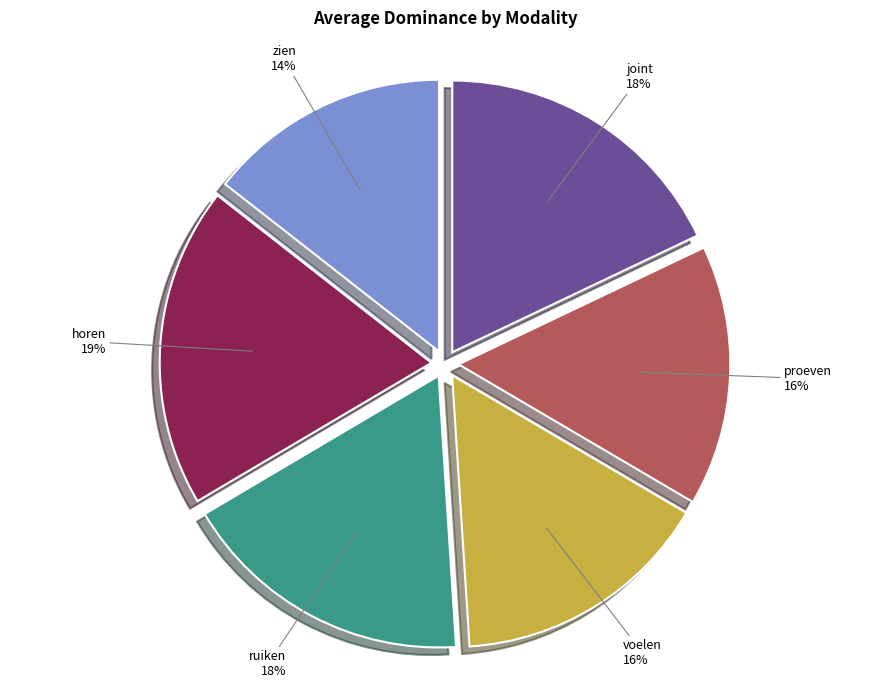

To the nearest percent, what is the combined percentage of voelen and zien?

30%